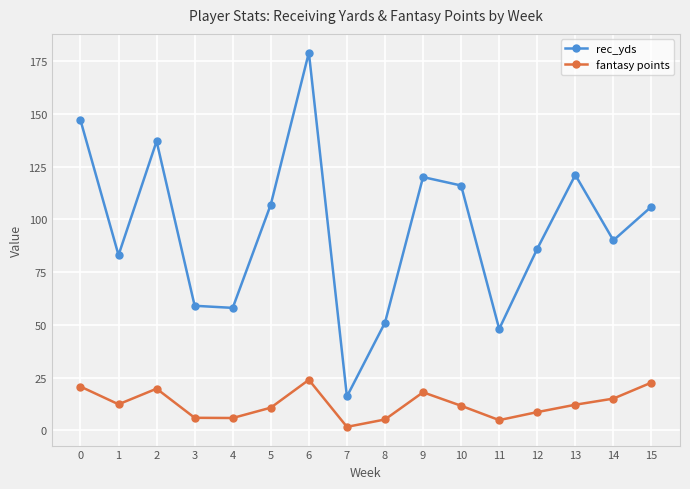

How many lines are shown in the chart?

2